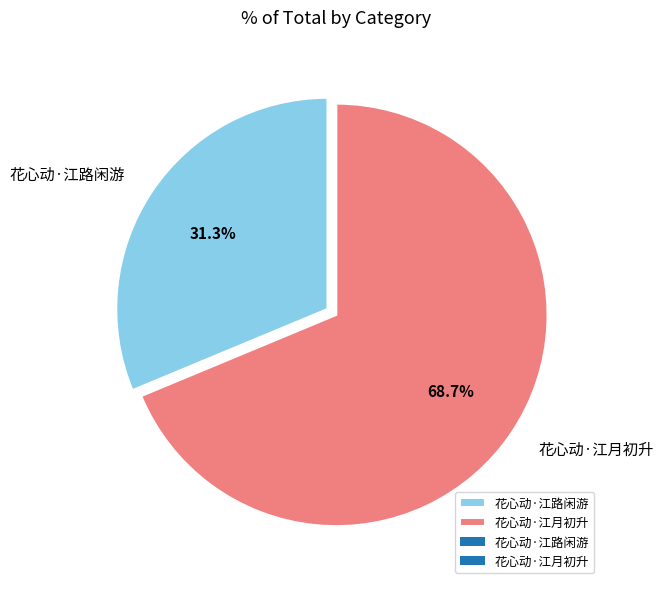

The 花心动·江路闲游 slice represents 37% of the pie. True or false?

False